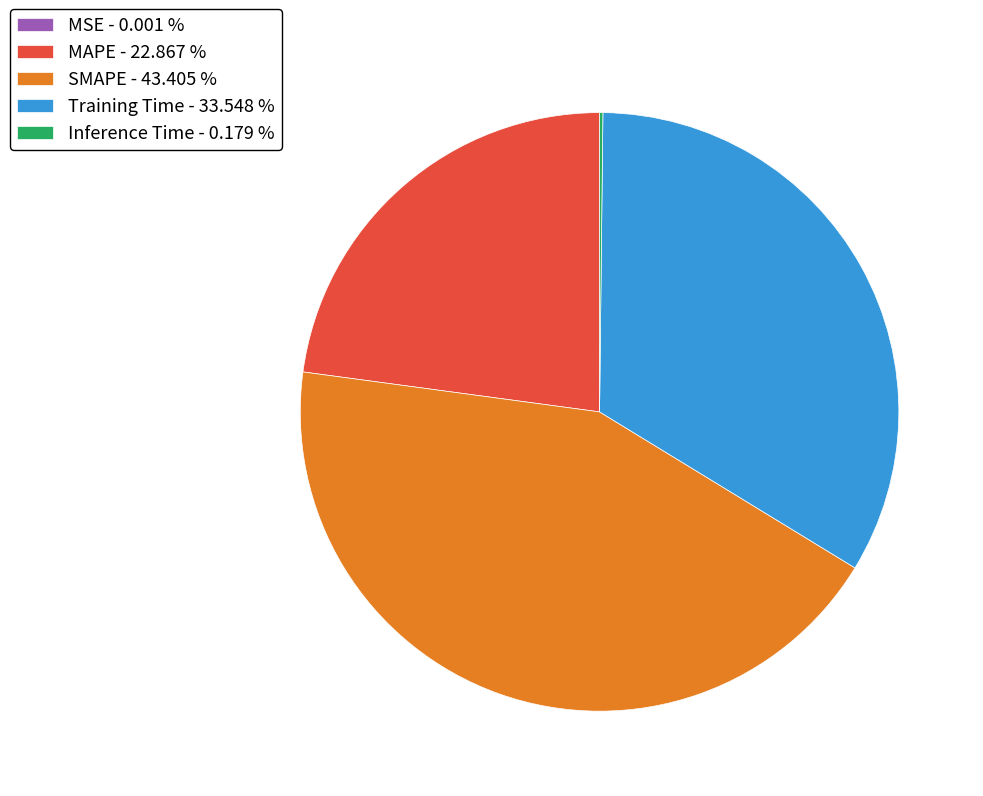

True or false: SMAPE accounts for 43% of the total.

True